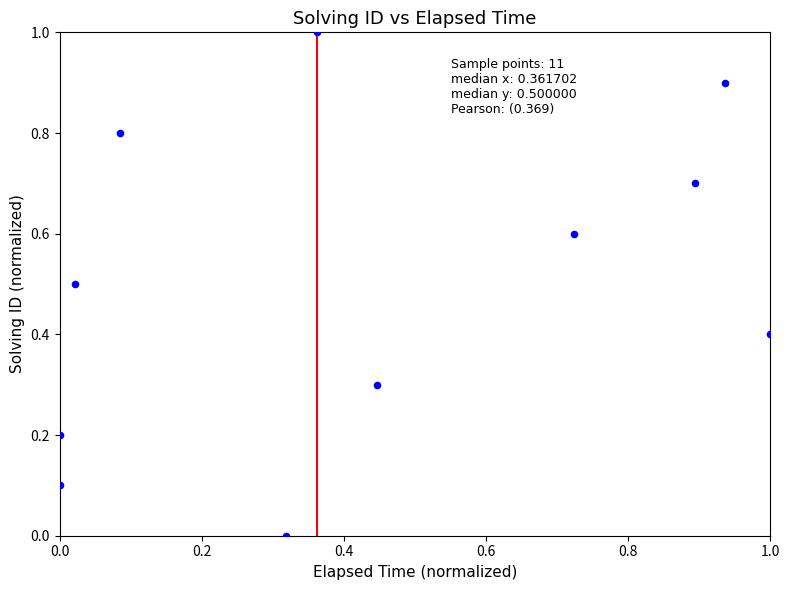

What is the average Y value?

0.5